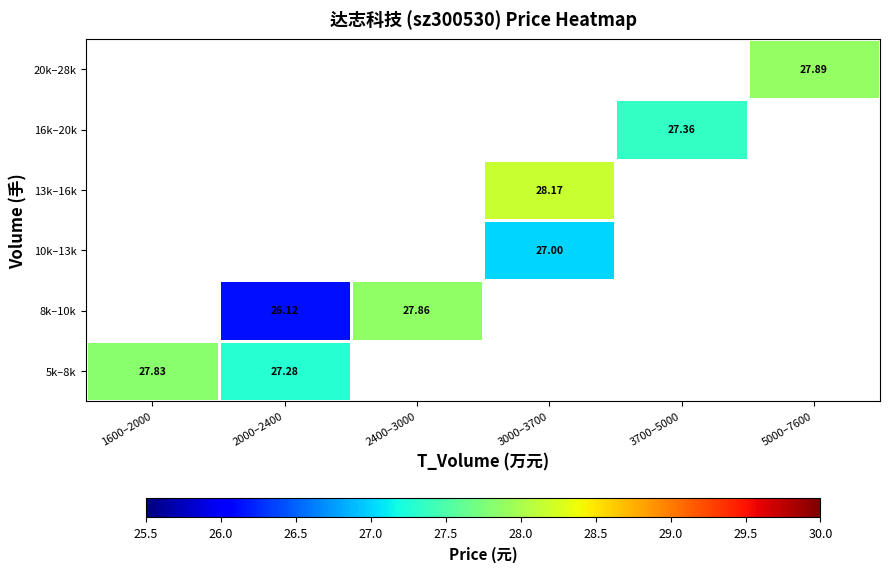

What is the maximum value shown in the chart?

28.2